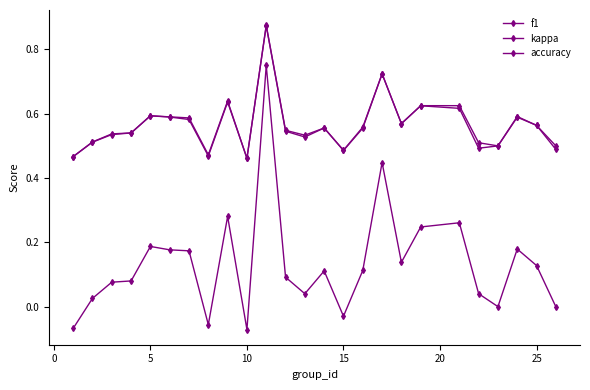

How many lines are shown in the chart?

3